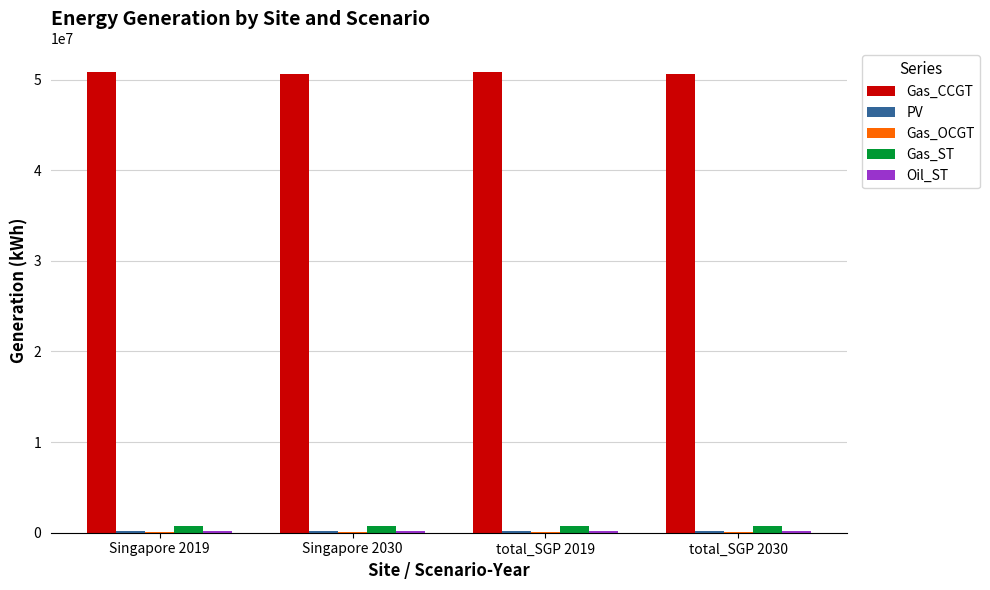

Is the value of Gas_ST at total_SGP 2030 greater than the value of Gas_CCGT at Singapore 2019?

No